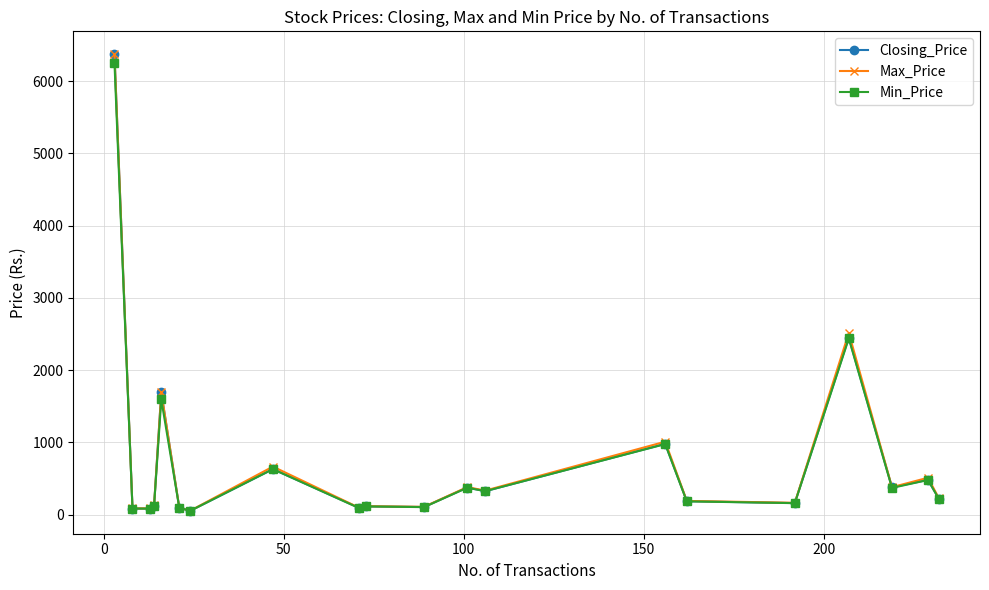

True or false: Max_Price has more than 1 points higher than both neighbors.

True